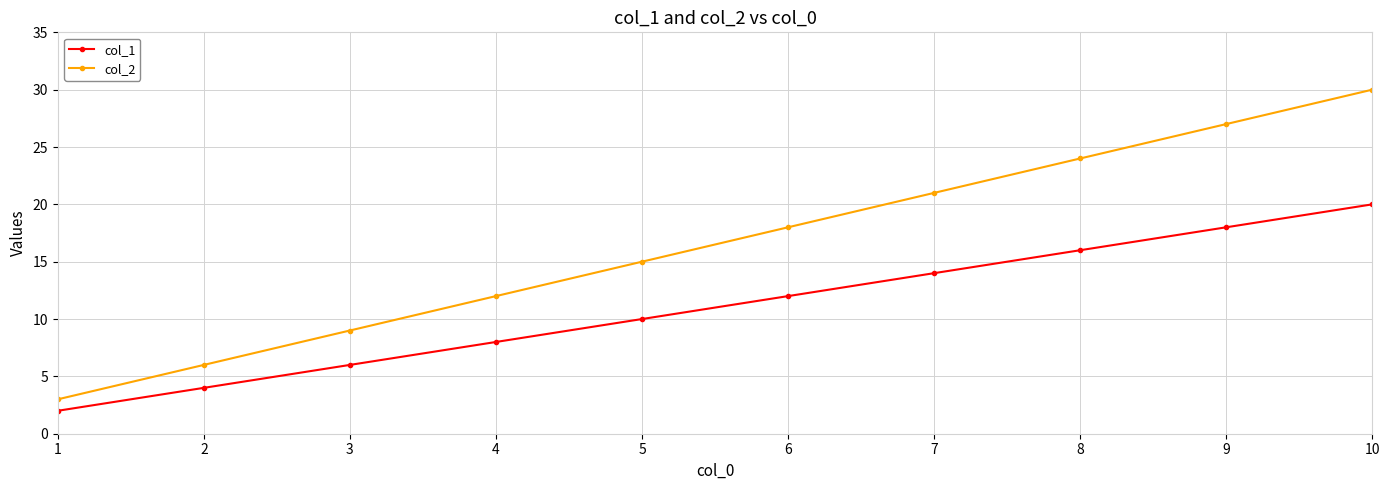

What is the spread (max minus min) of values at 4?

4